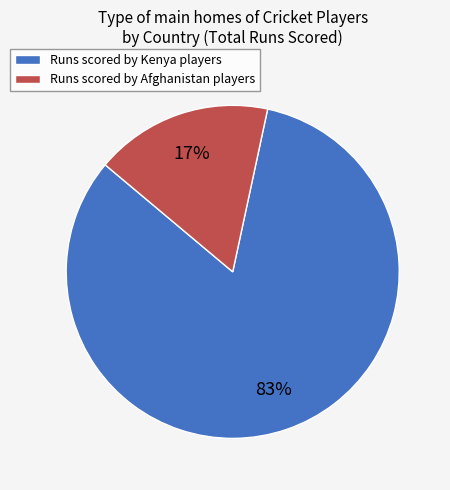

Rank the categories by value from lowest to highest.

Runs scored by Afghanistan players, Runs scored by Kenya players